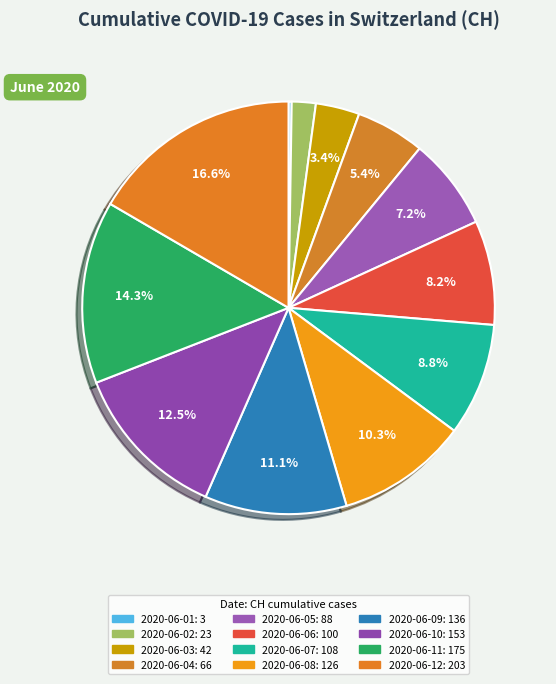

Does 2020-06-11 represent more than half of the total?

No